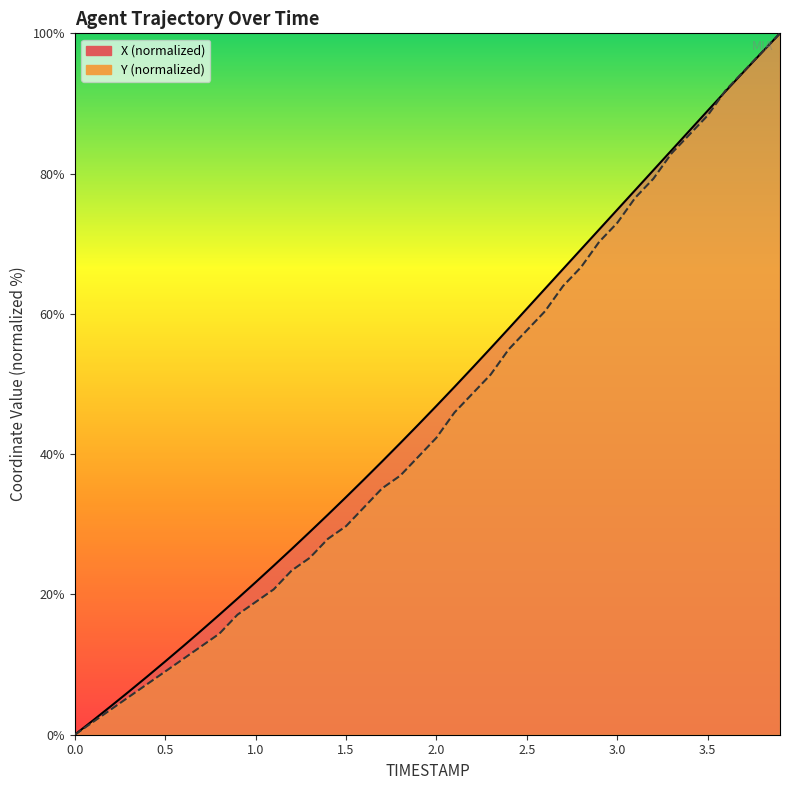

True or false: Y and X cross at least once.

True